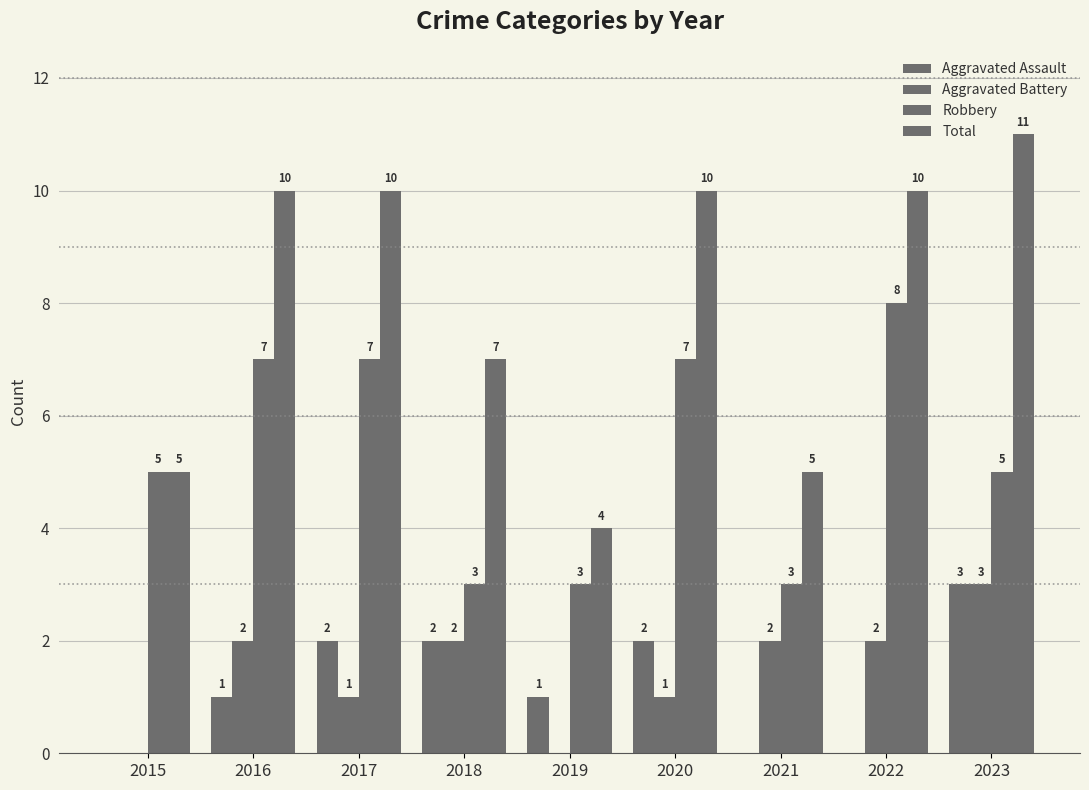

What is the value of the Aggravated Assault bar at the 3rd from the left?

2